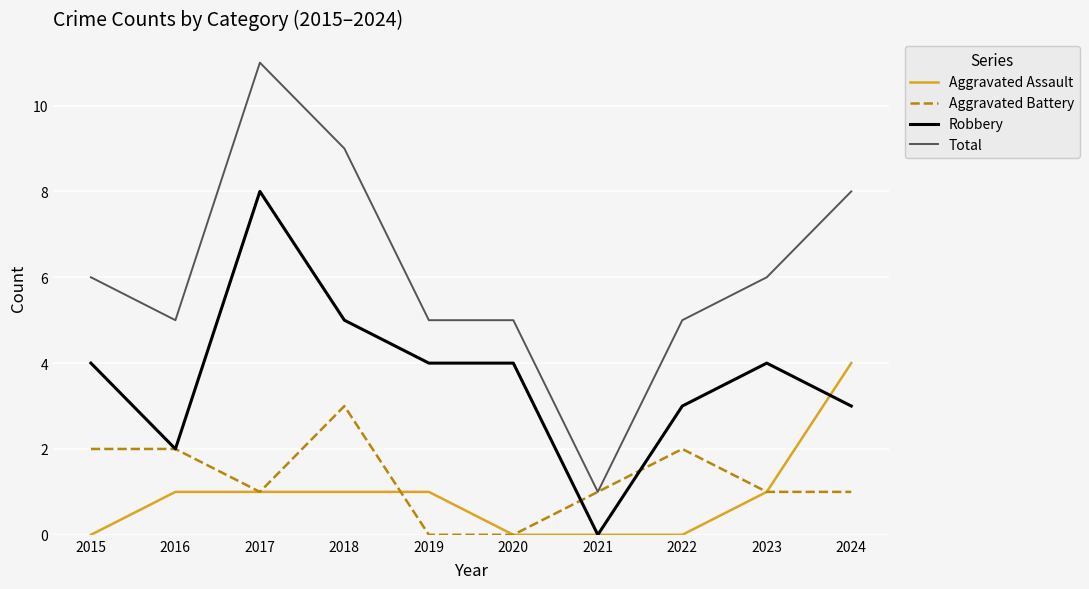

Count the number of categories in the chart.

10